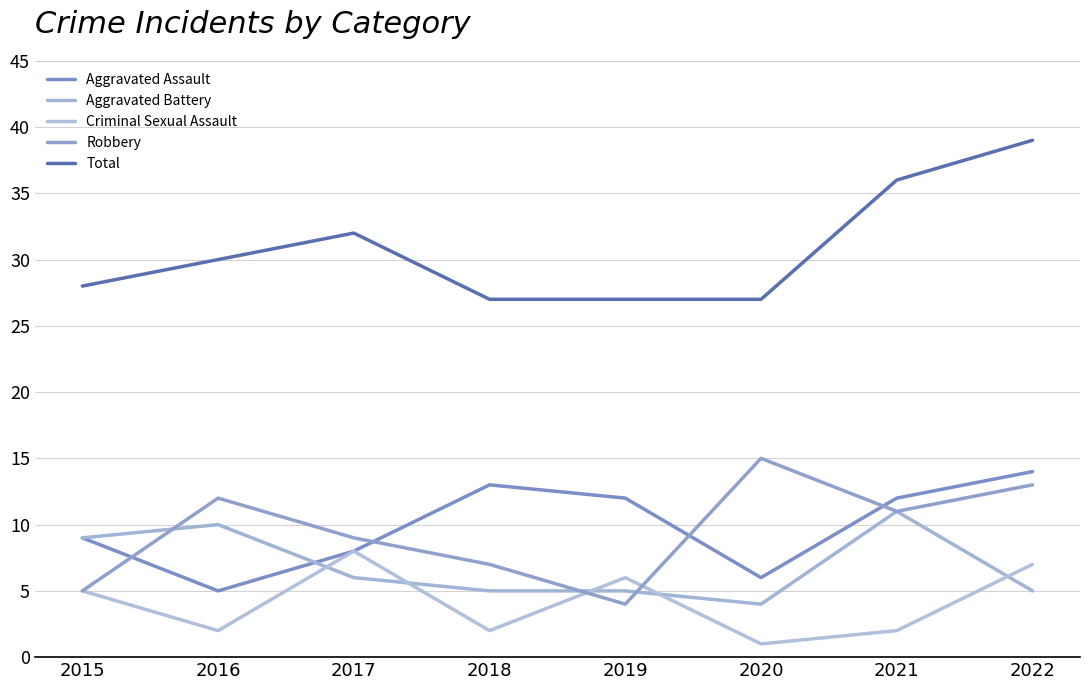

What is the difference between the maximum and minimum values in the Robbery series?

11